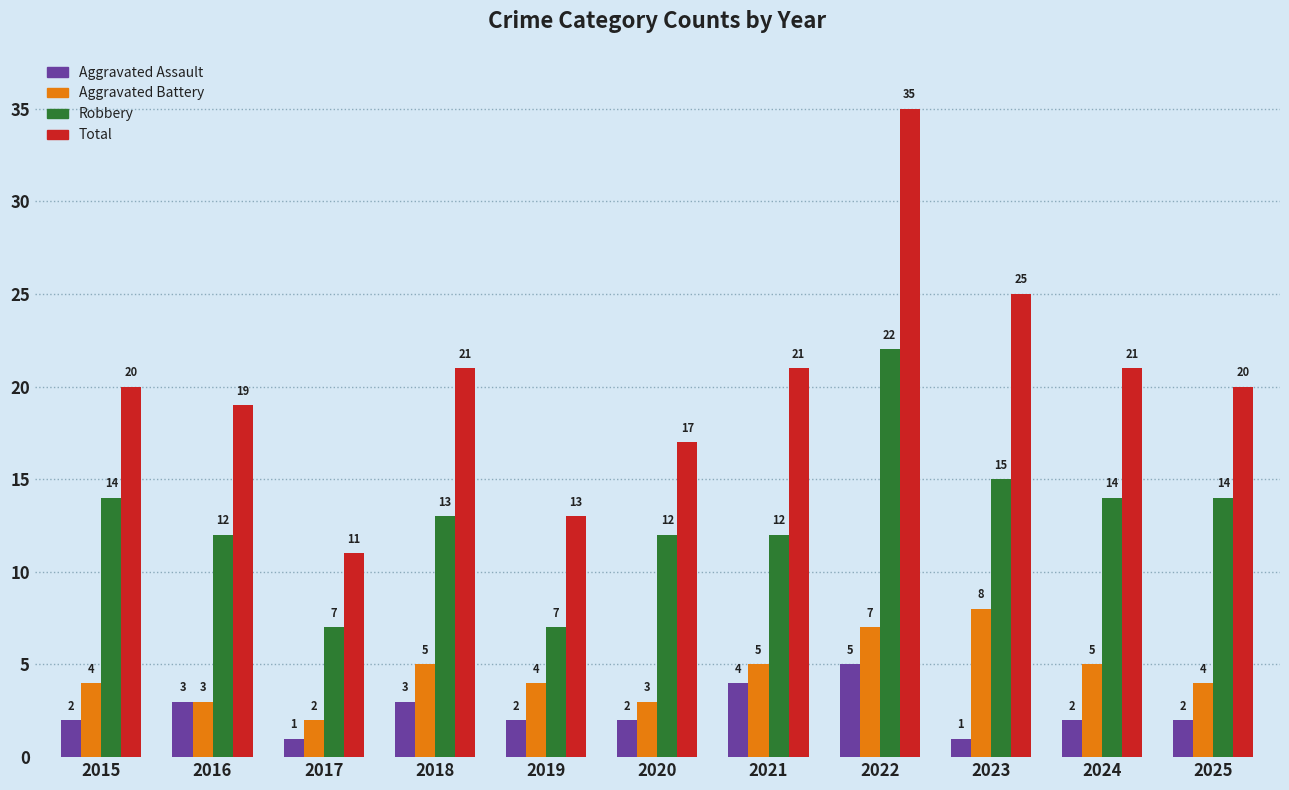

What is the spread (max minus min) of values at 2018?

18